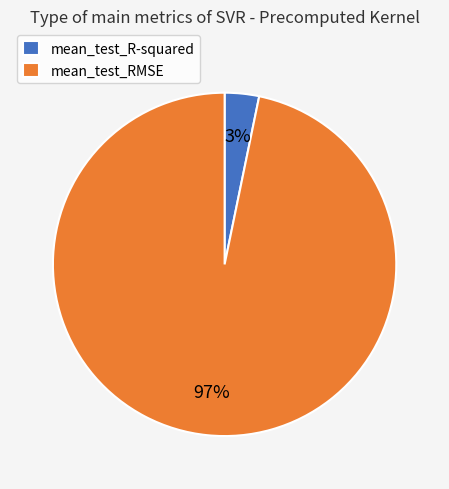

To the nearest percent, what percentage of the pie is mean_test_R-squared?

3%